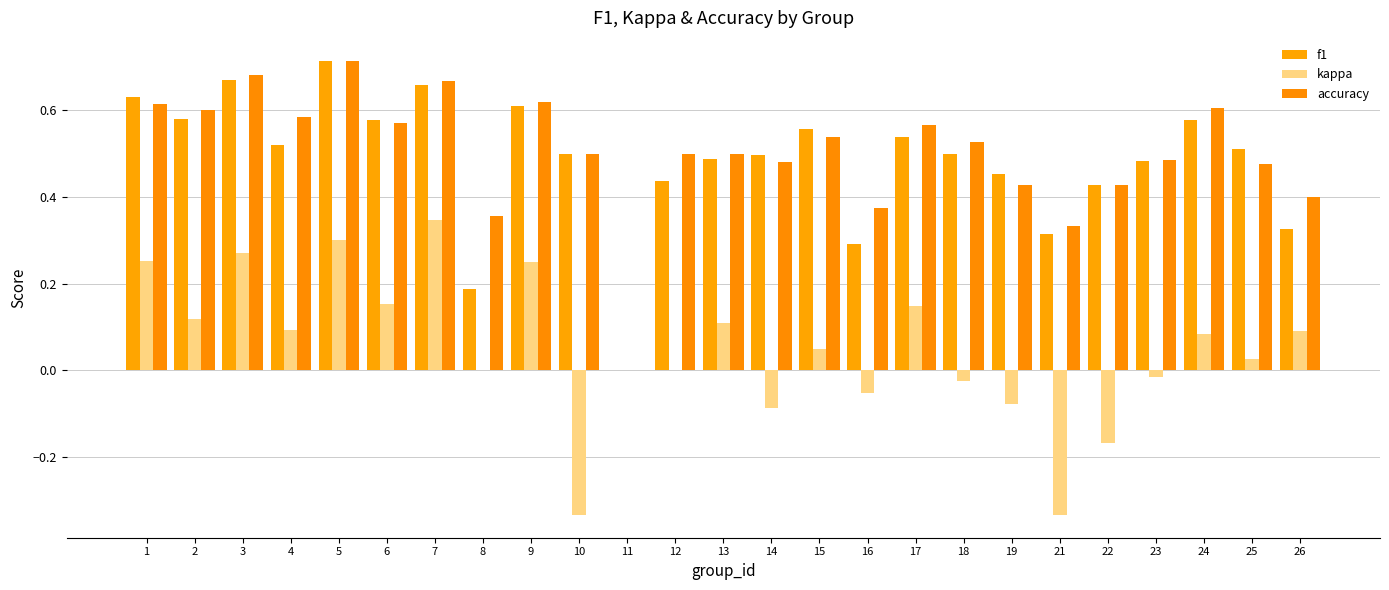

How many values in accuracy are above zero?

24